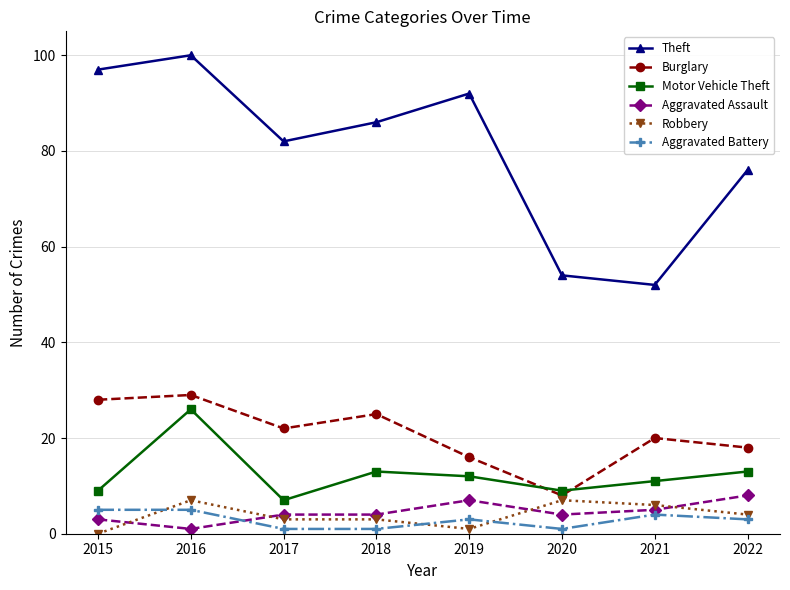

What is the value of the Aggravated Battery point at the 3rd from the left?

1